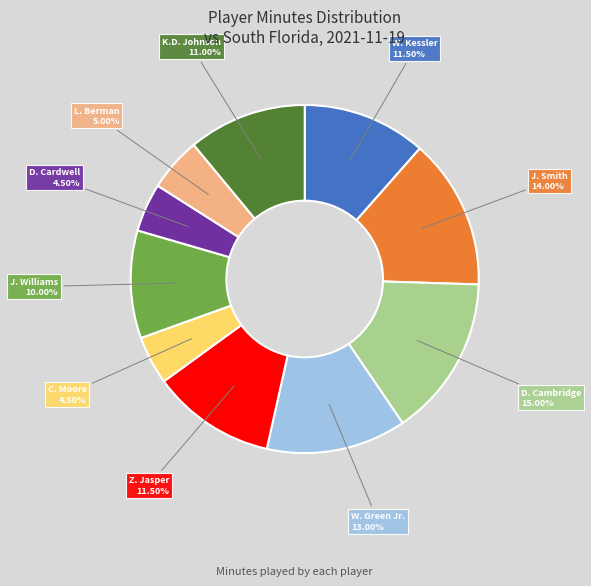

Is there any slice that represents more than half of the pie?

No